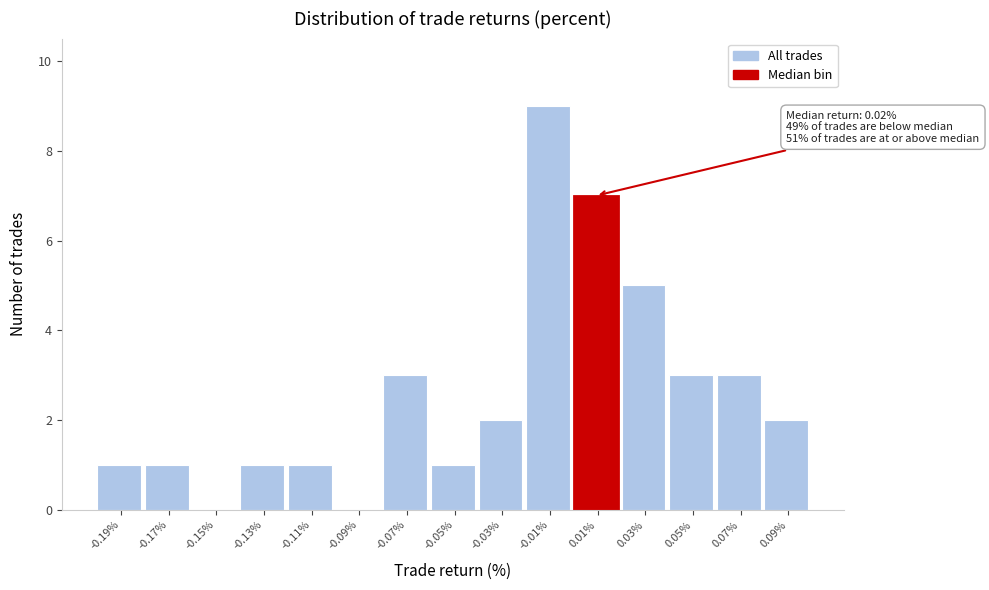

Reading left to right, what are all the values shown in this chart?

-0.19%=1	-0.17%=1	-0.15%=0	-0.13%=1	-0.11%=1	-0.09%=0	-0.07%=3	-0.05%=1	-0.03%=2	-0.01%=9	0.01%=7	0.03%=5	0.05%=3	0.07%=3	0.09%=2